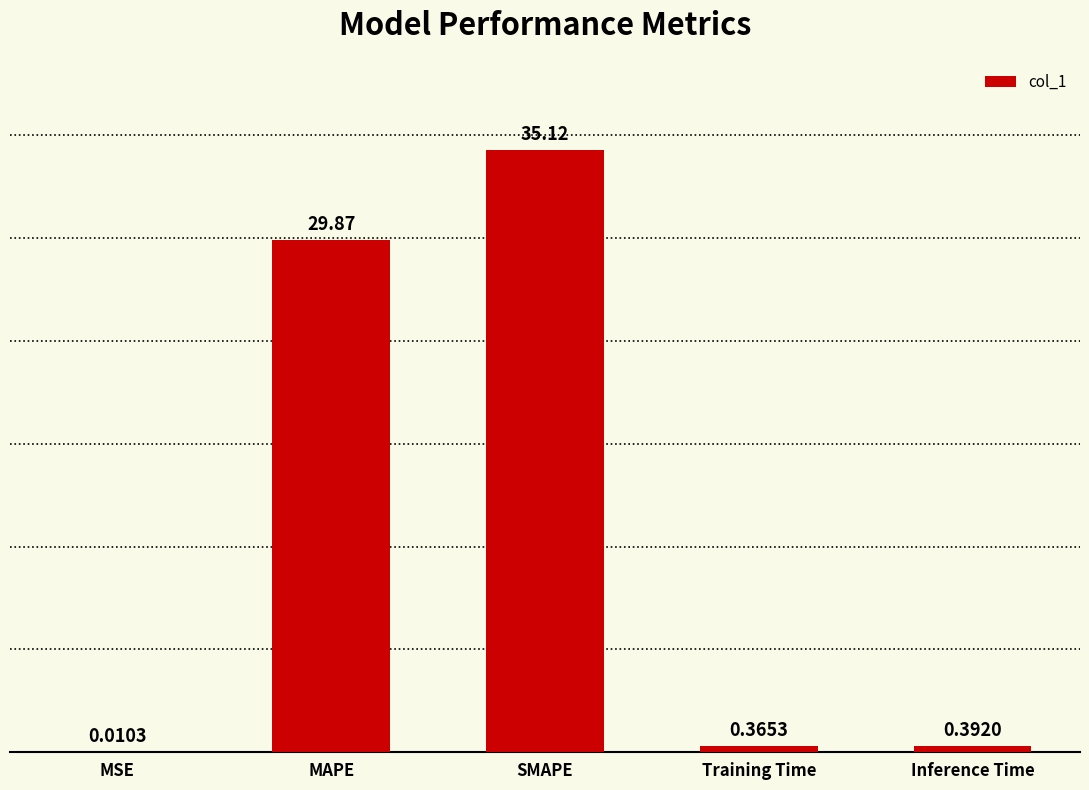

At which category does the chart reach its peak across all series?

SMAPE